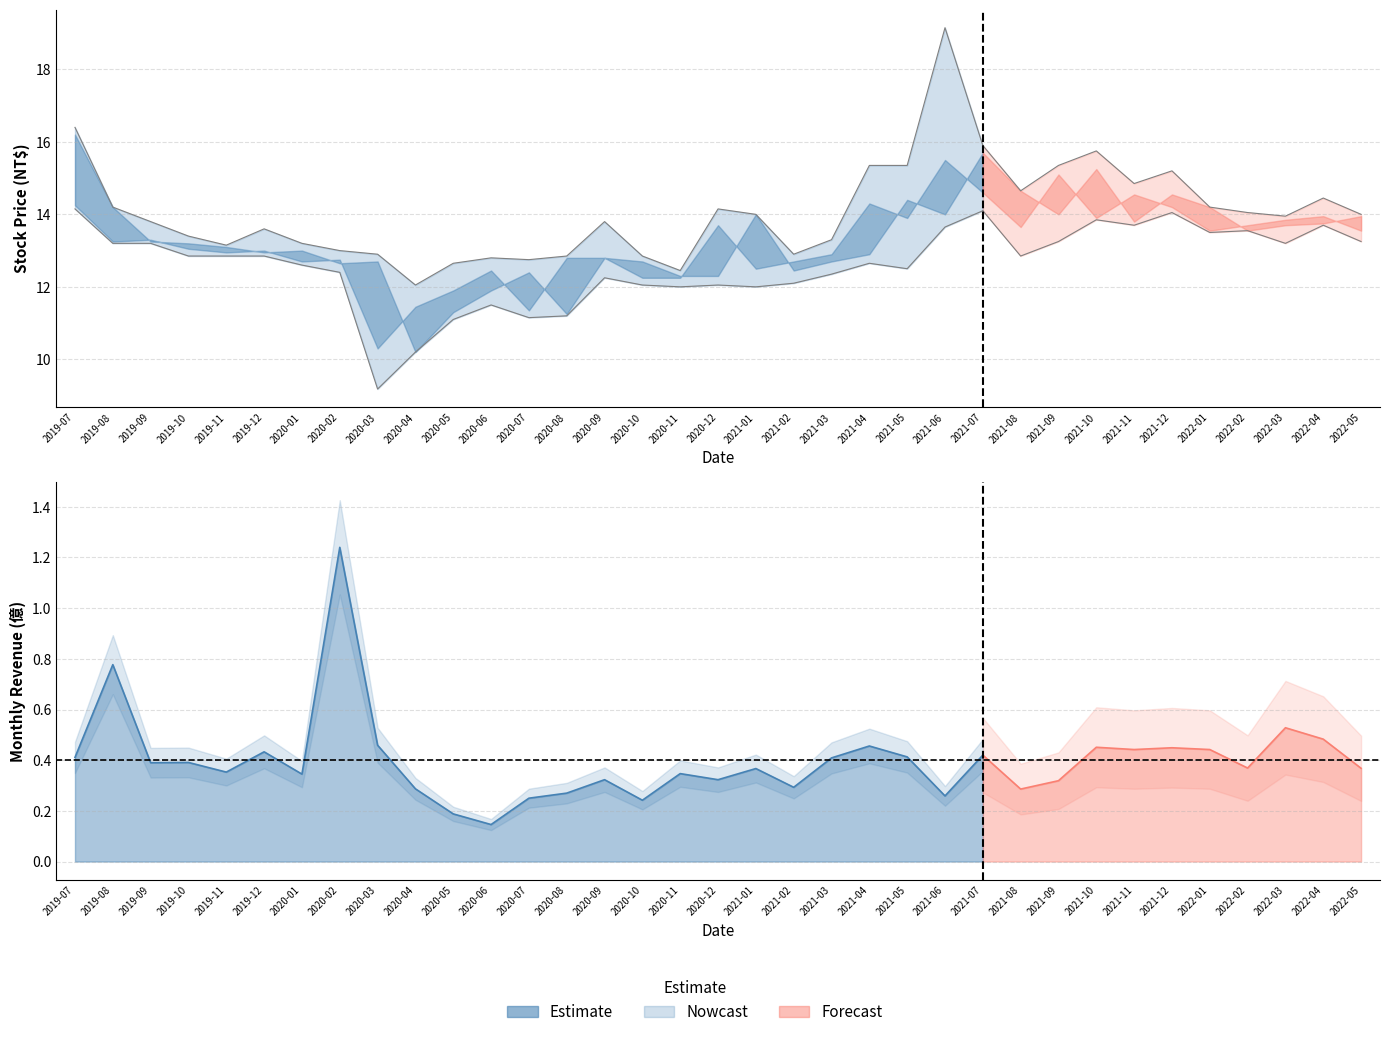

Count the number of categories in the chart.

35